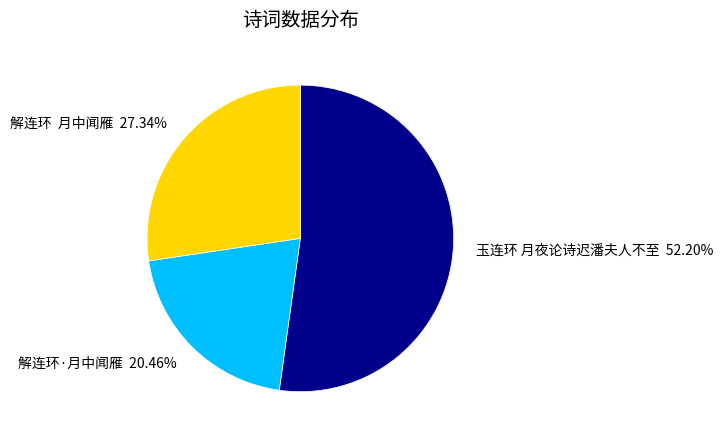

Between 解连环 月中闻雁 and 玉连环 月夜论诗迟潘夫人不至, which is larger?

玉连环 月夜论诗迟潘夫人不至